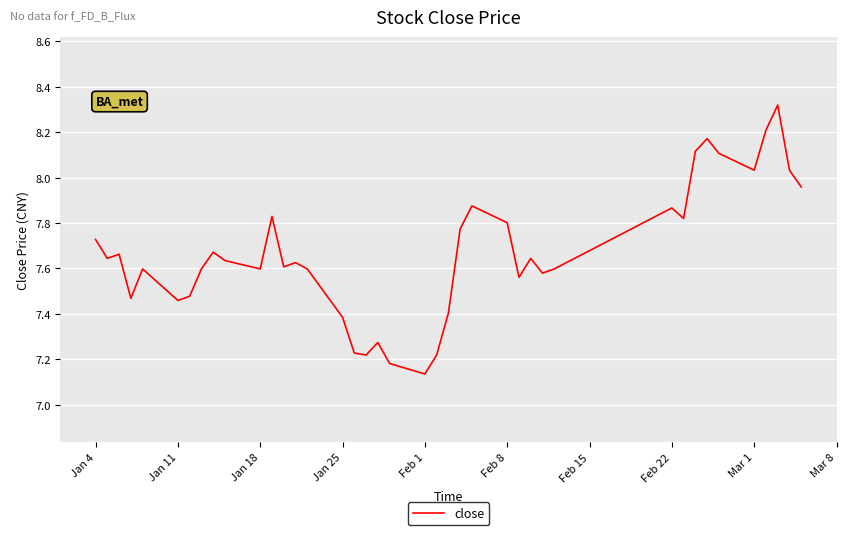

At which label is the value closest to 7?

Feb 1